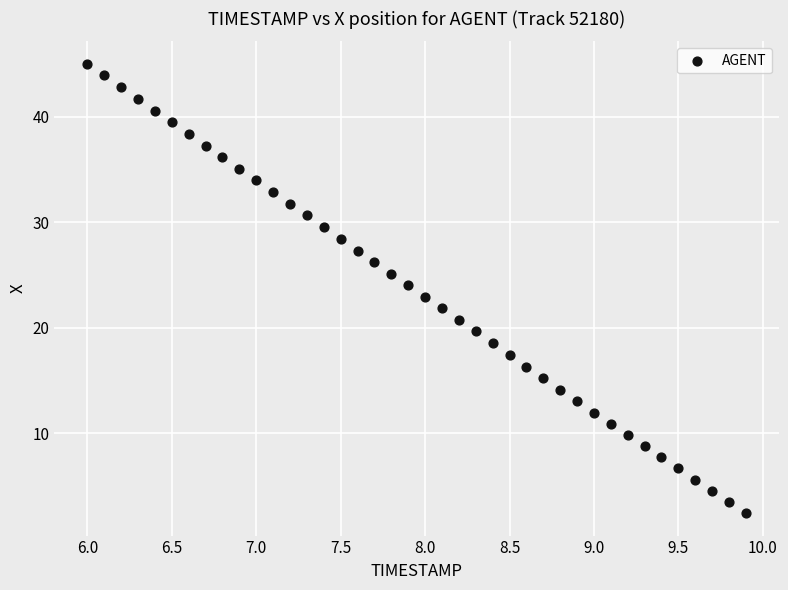

What is the range of X values (max minus min)?

3.9